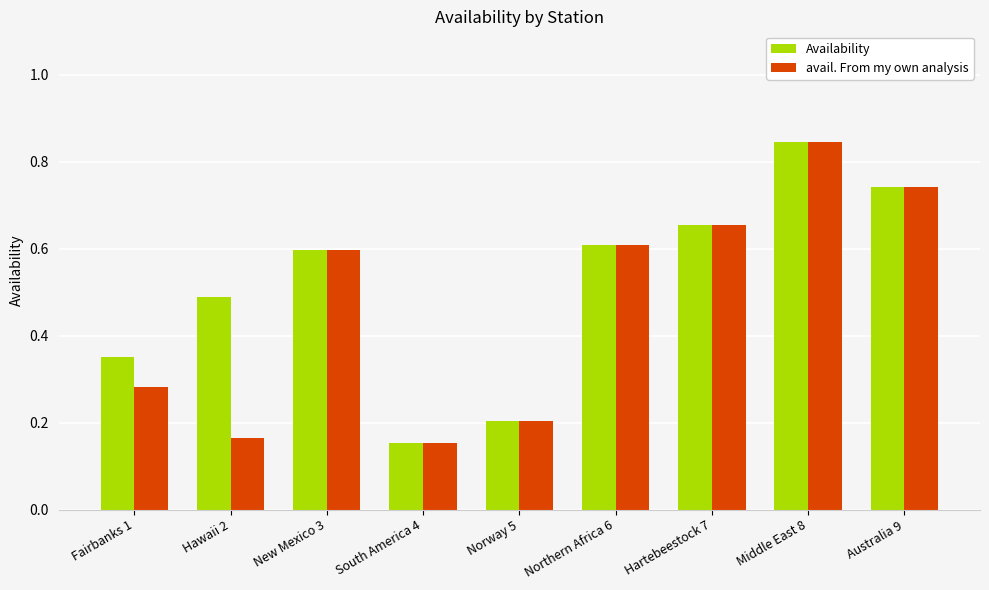

What is the difference between the avail. From my own analysis values at Fairbanks 1 and South America 4?

0.1